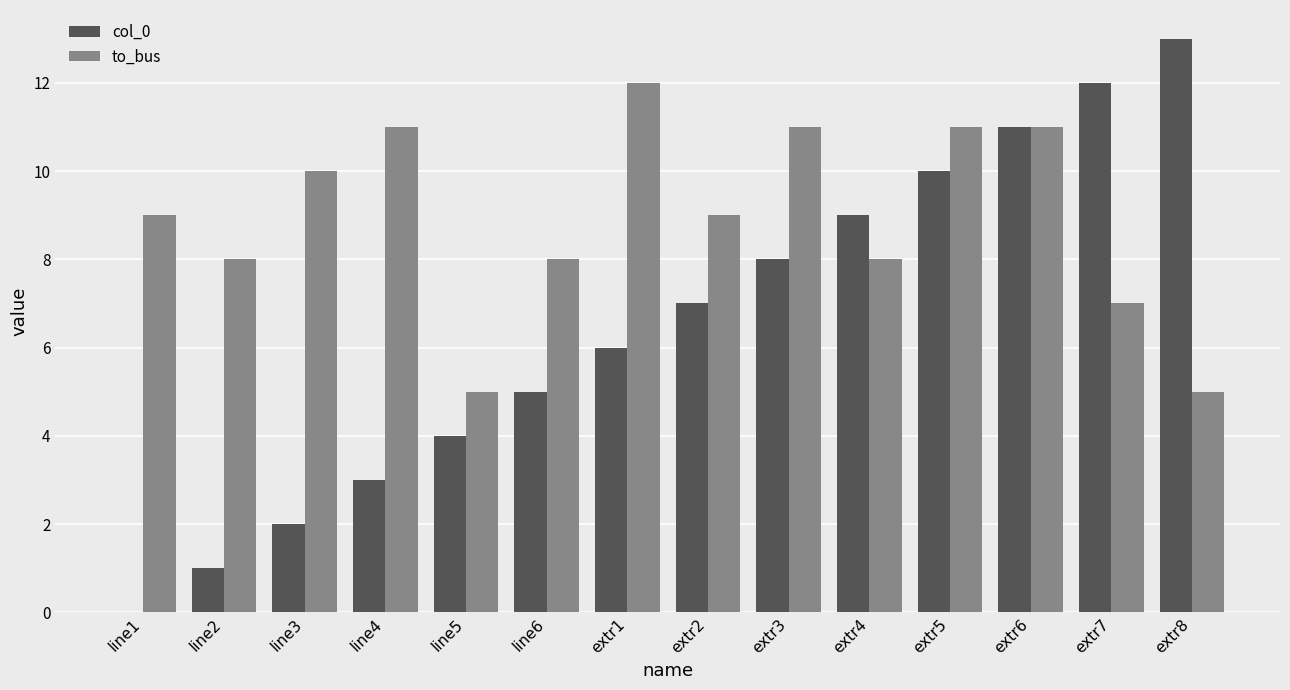

Which category has the highest value in the col_0 series?

extr8